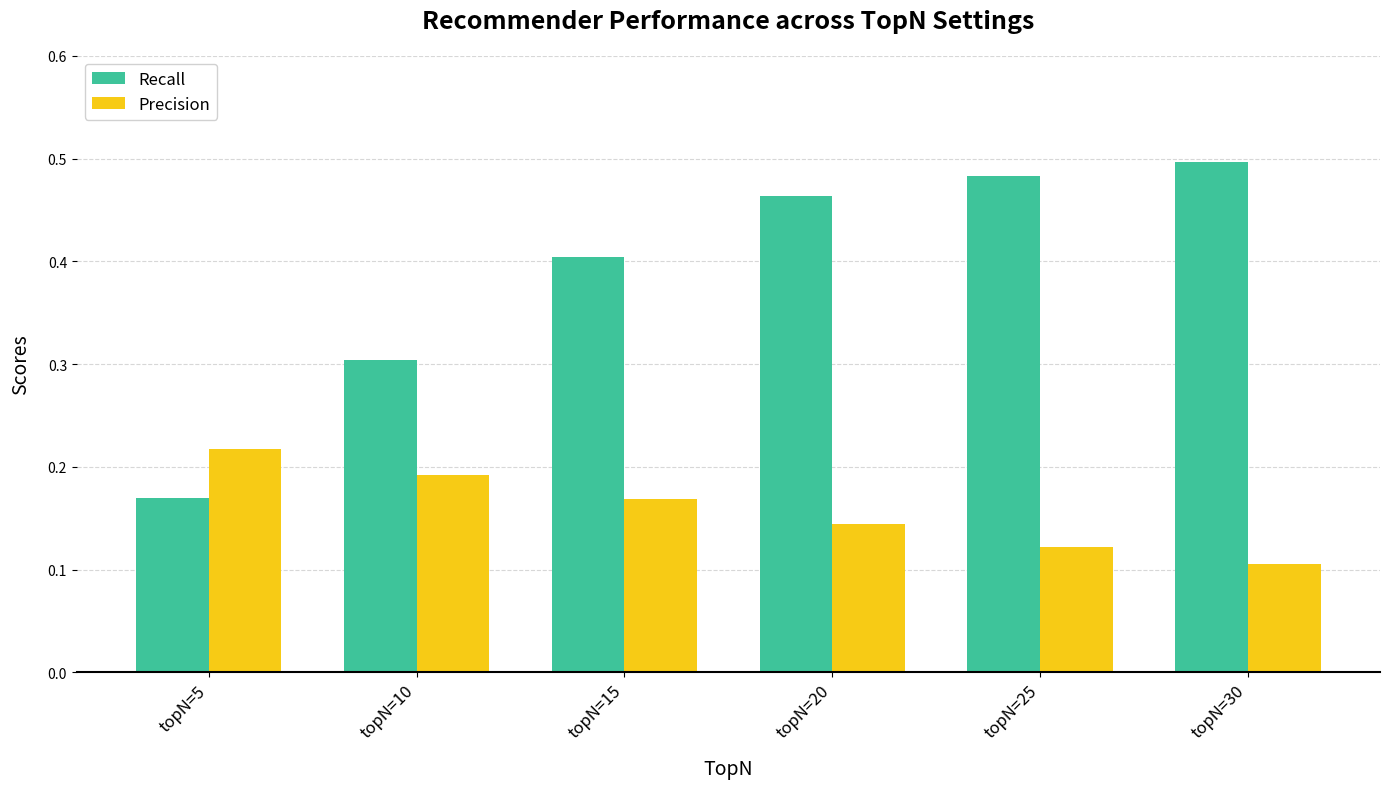

Rank the series by their maximum value, from highest to lowest.

Recall, Precision